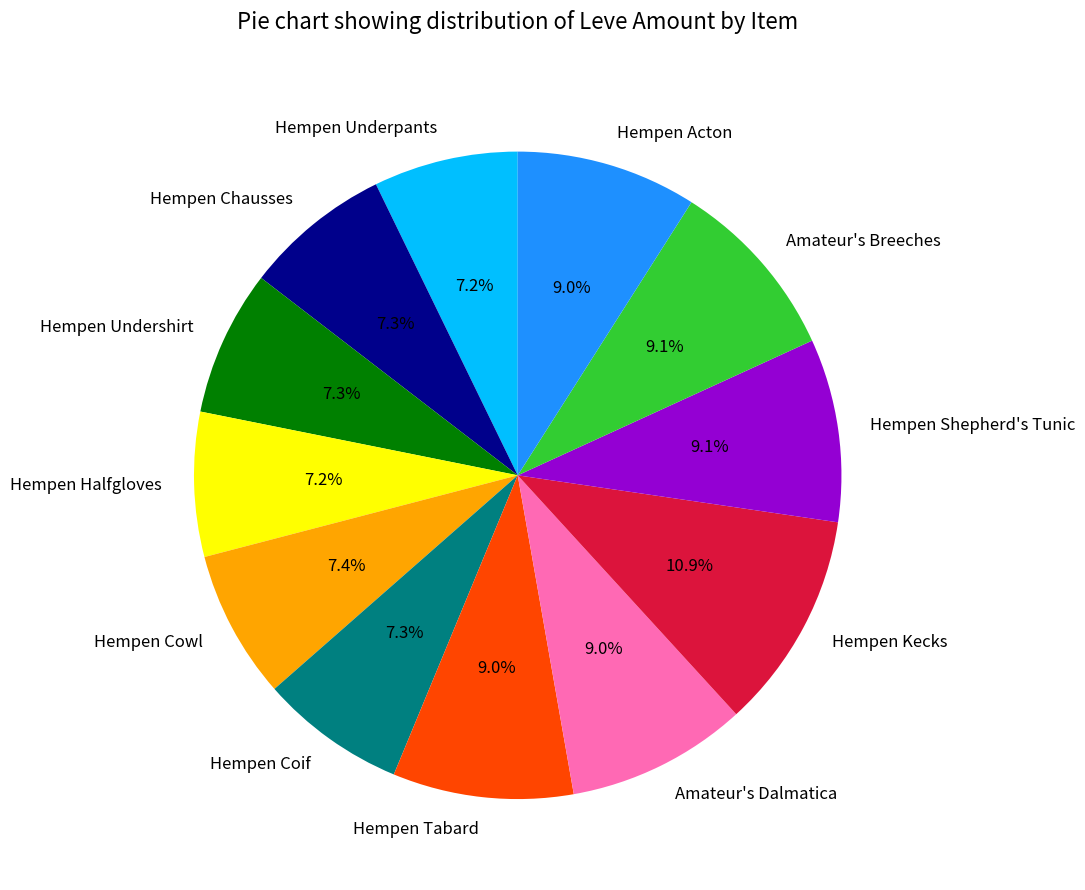

The Hempen Shepherd's Tunic slice represents 1% of the pie. True or false?

False